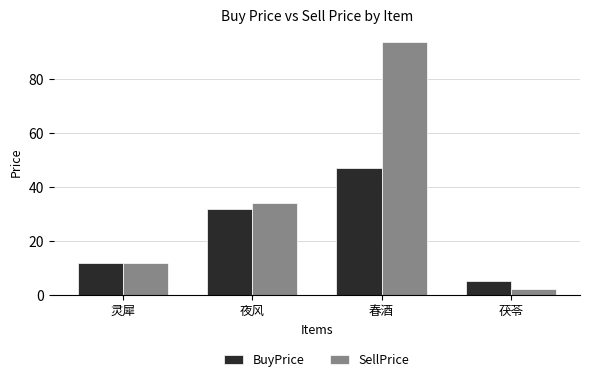

At which label does SellPrice reach its peak?

春酒